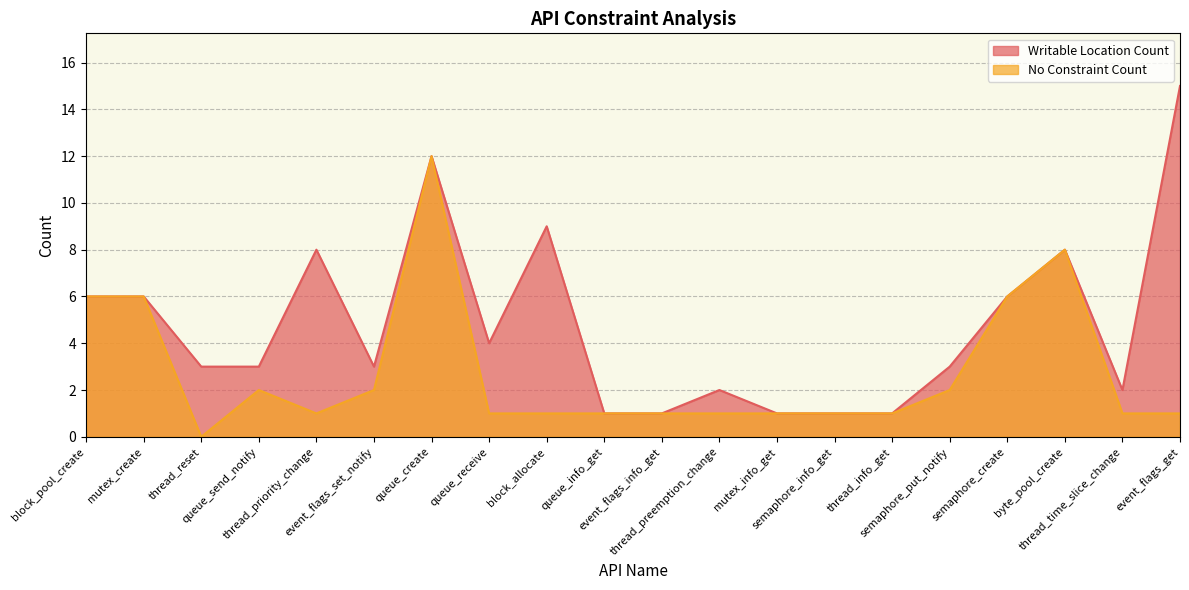

What is the label of the 2nd point from the left?

mutex_create